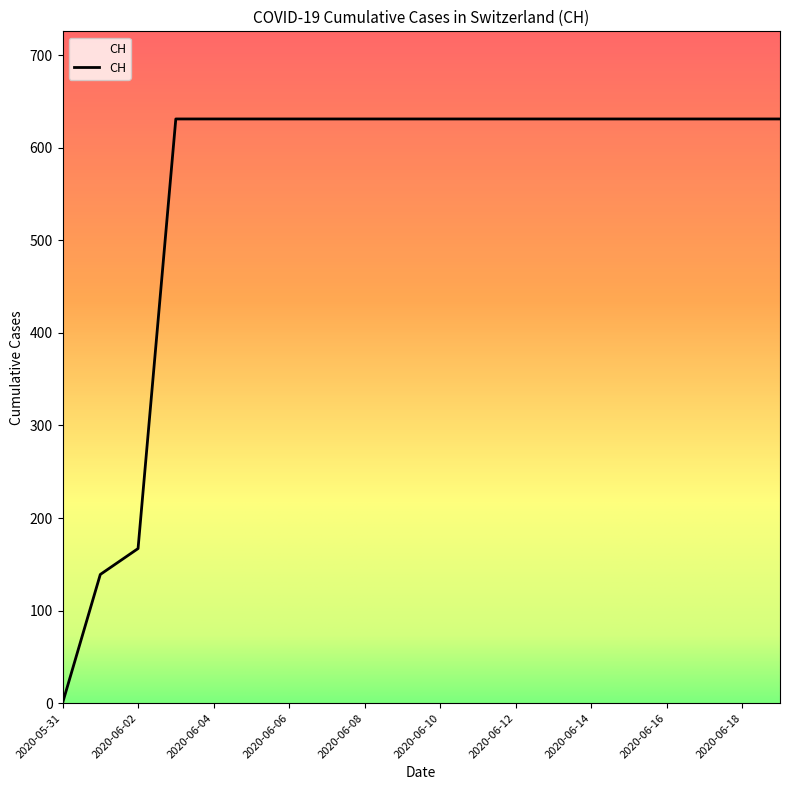

How many distinct data groups are displayed?

1